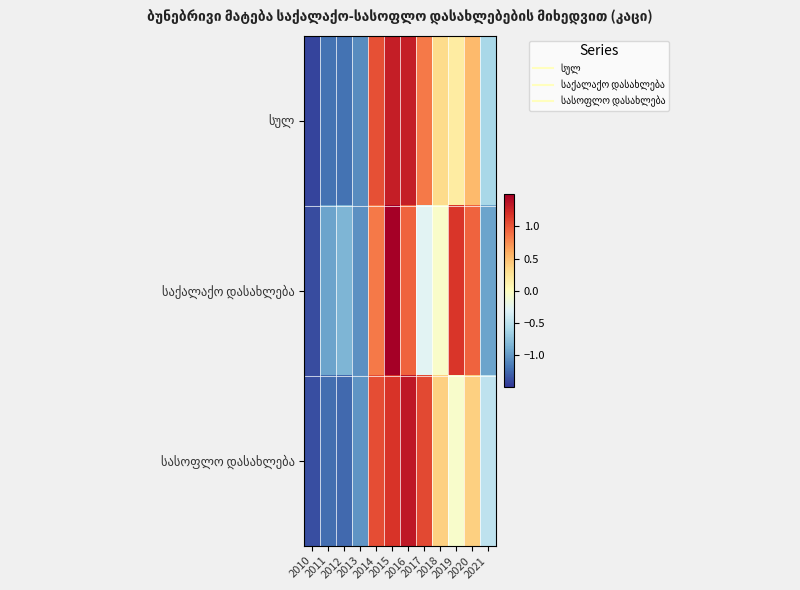

Rank the series at 2015 from highest to lowest value.

საქალაქო დასახლება, სულ, სასოფლო დასახლება